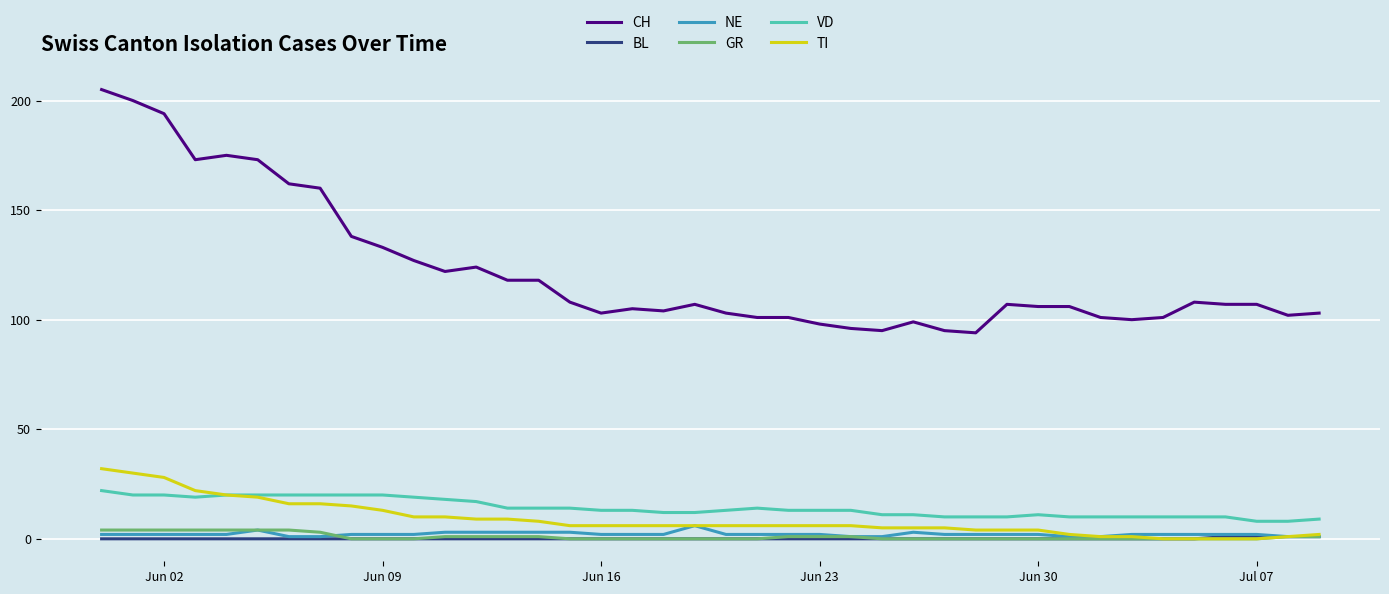

True or false: CH and NE intersect in this chart.

False